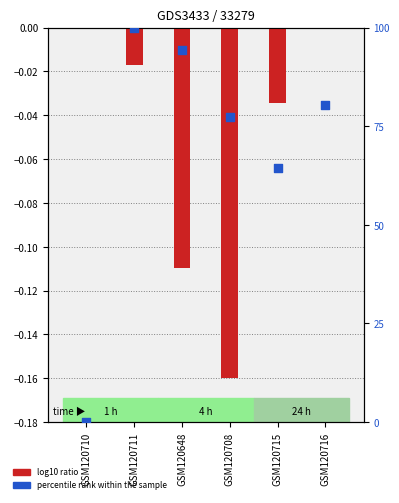

At which category is the sum across all series the highest?

GSM120711